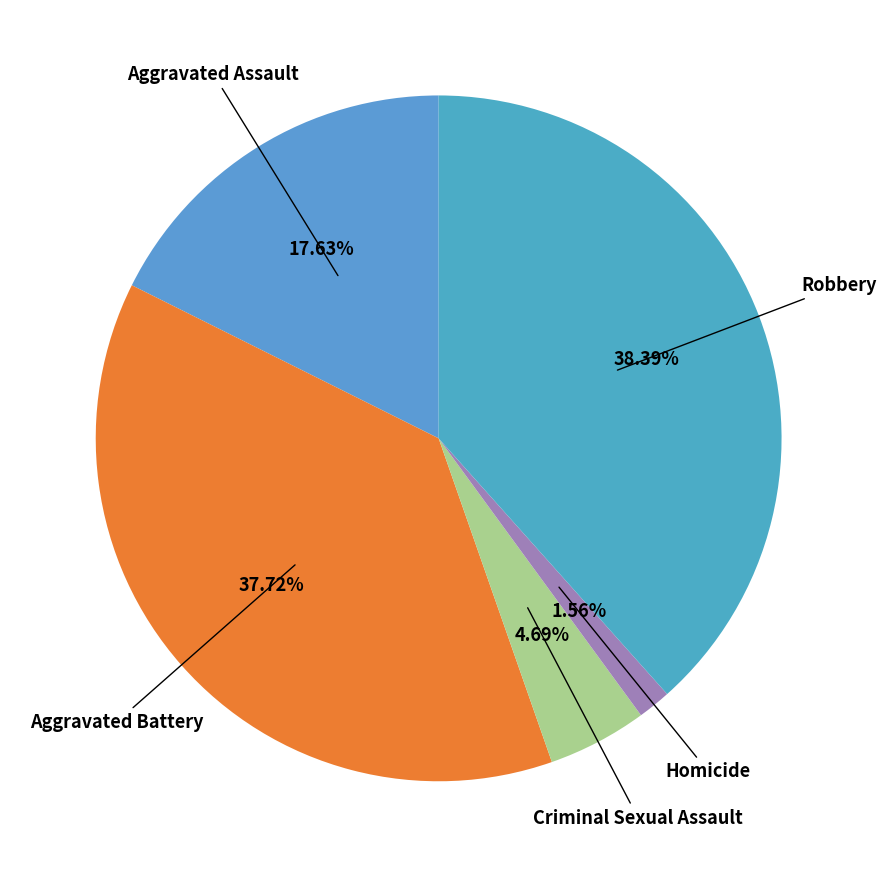

Which category has the smallest portion of the pie?

Homicide